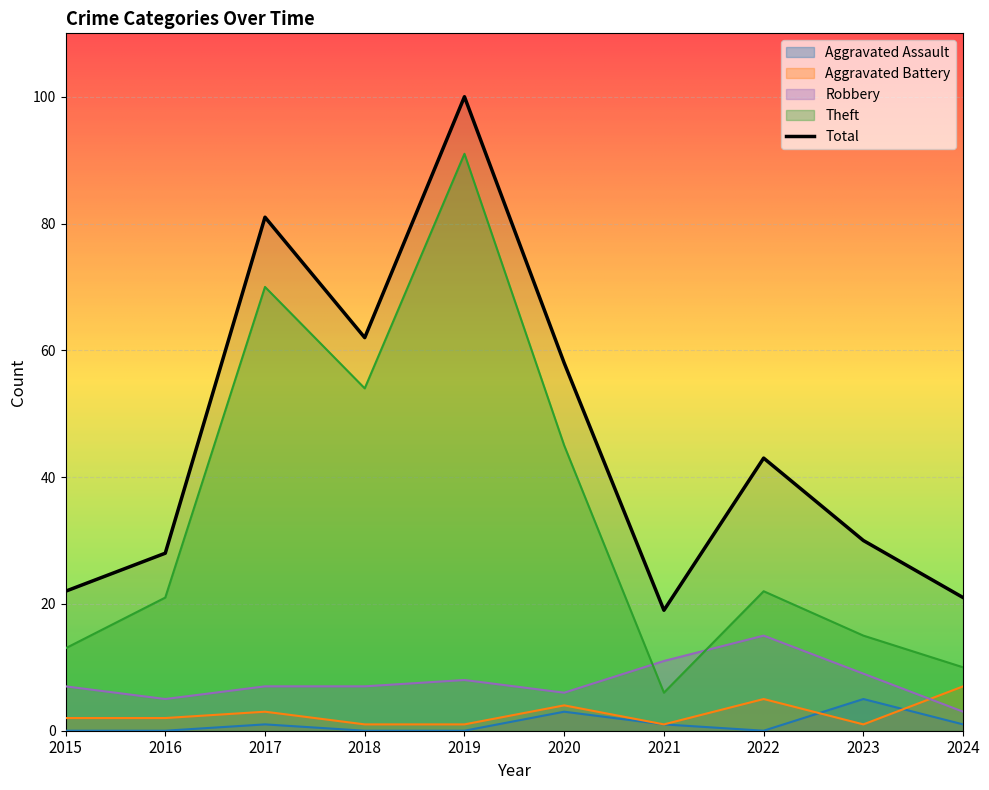

At which label does Theft reach its minimum?

2021